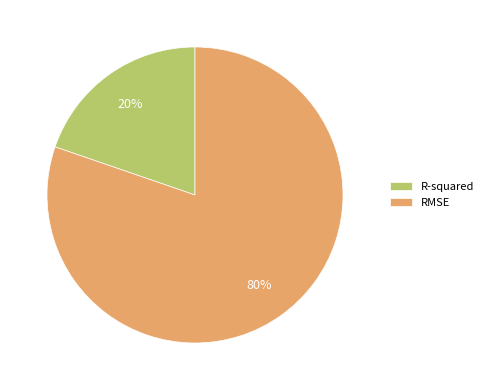

Is there any slice that represents more than half of the pie?

Yes